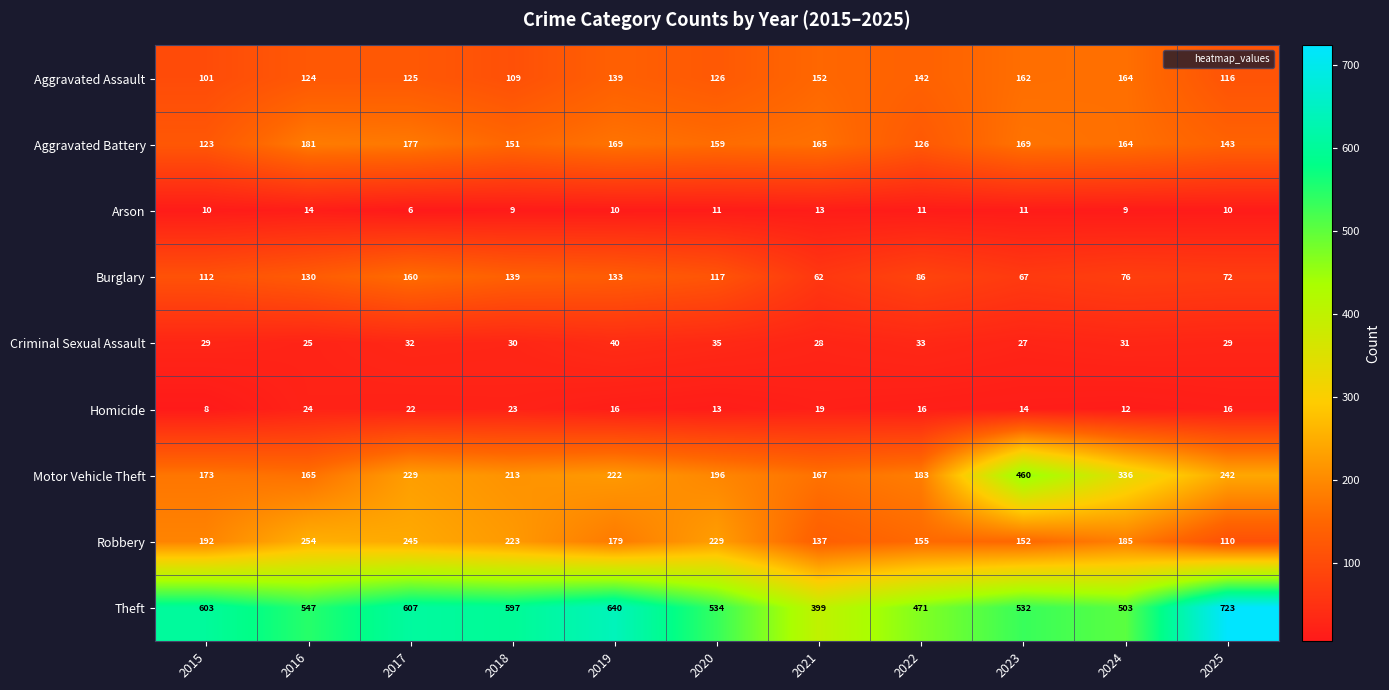

What is the difference between the maximum and minimum values in the Burglary series?

98